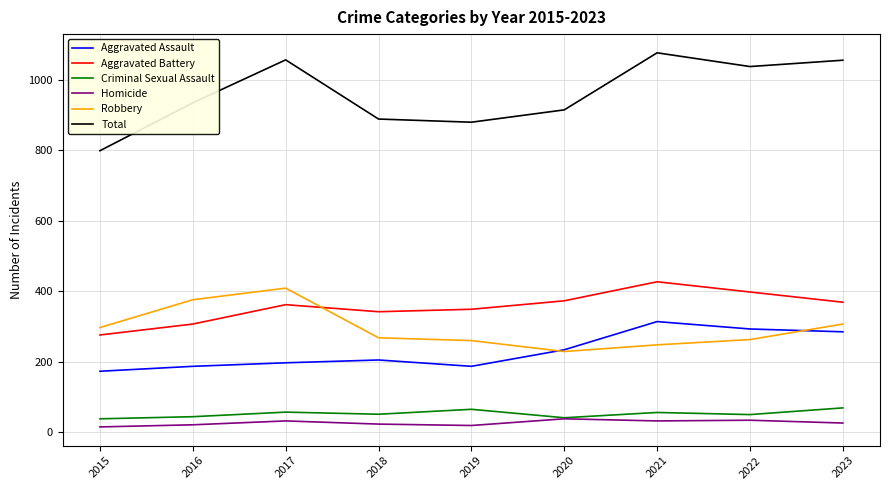

Which category has the highest value across all series?

2021